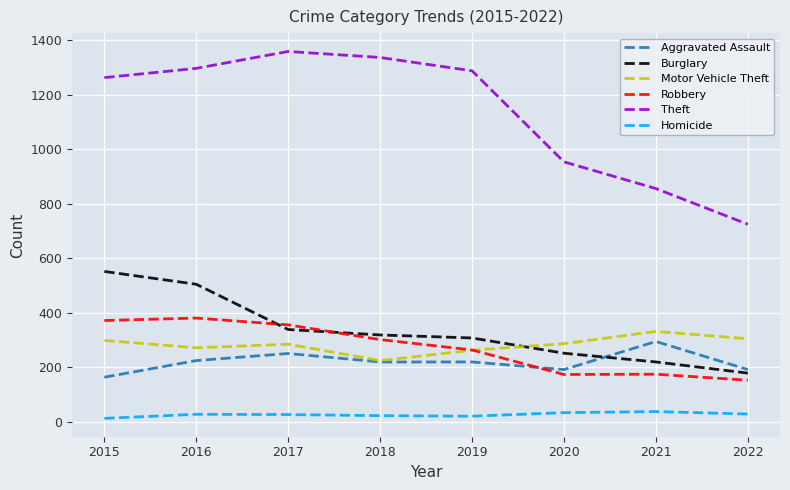

List the series in order of their peak value, lowest first.

Homicide, Aggravated Assault, Motor Vehicle Theft, Robbery, Burglary, Theft